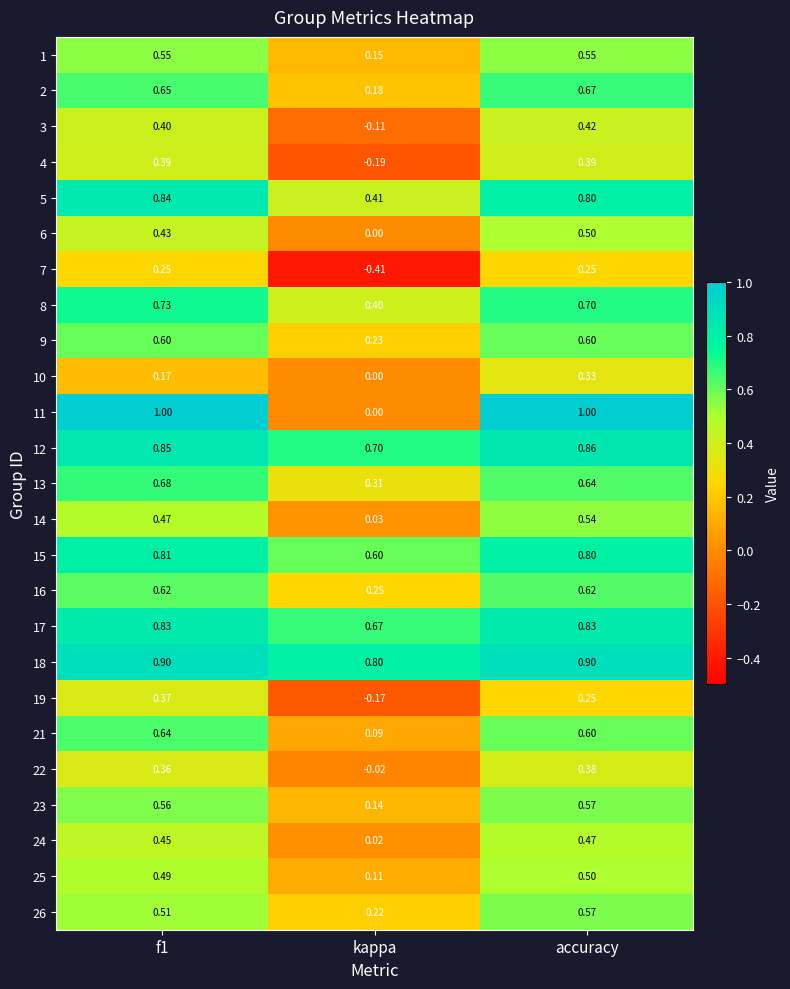

At which category is the sum across all series the highest?

accuracy